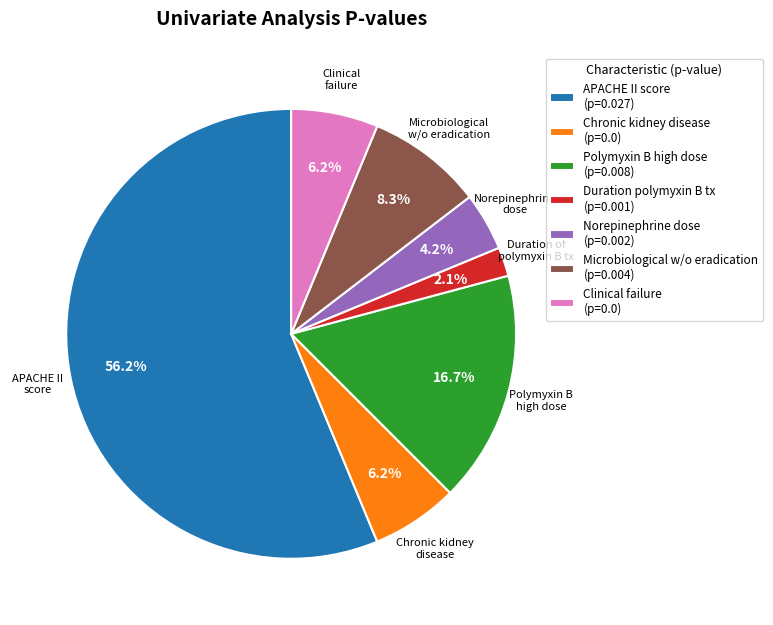

How many segments does this pie chart have?

7